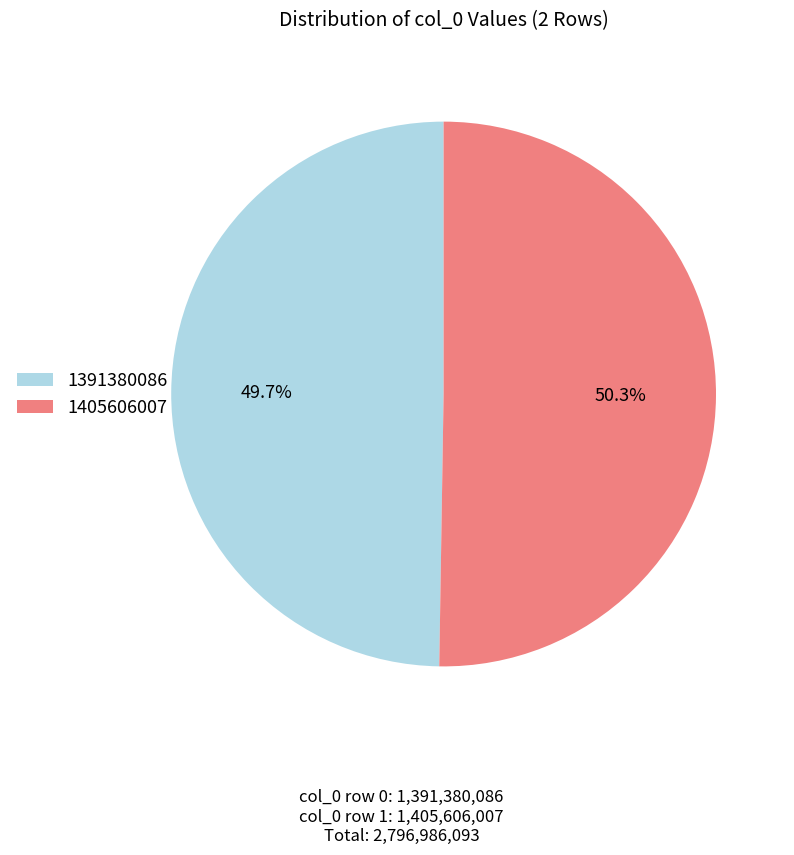

Does any single category account for the majority?

Yes